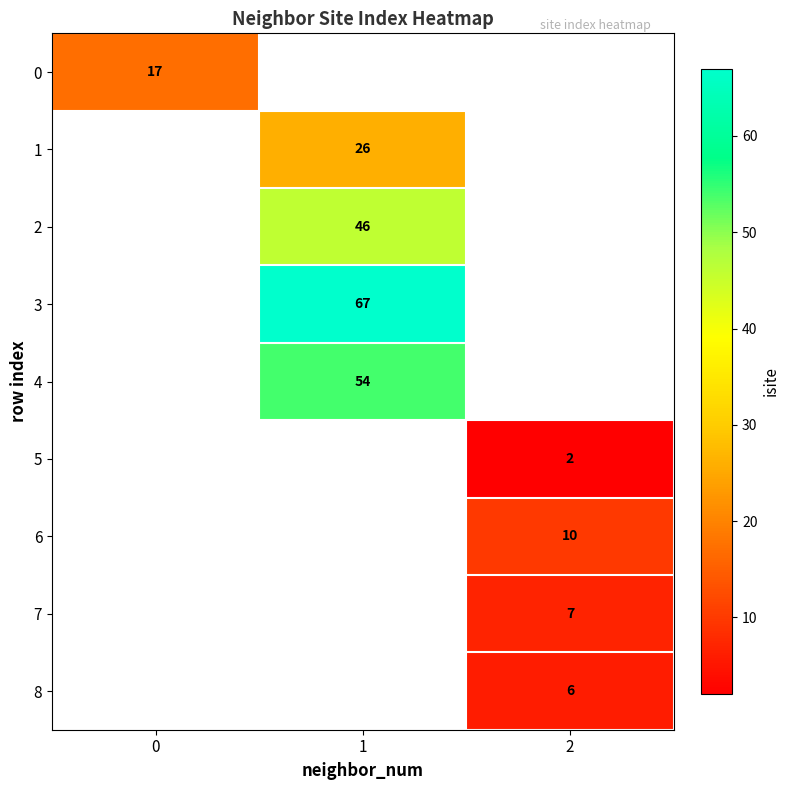

What is the difference between the highest and lowest values at 2?

10